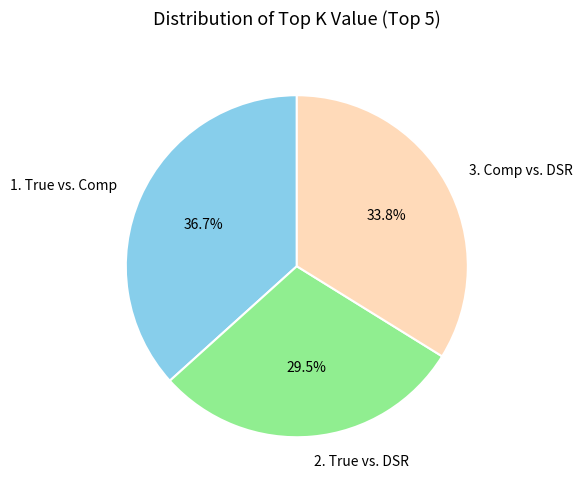

How many slices are in this pie chart?

3